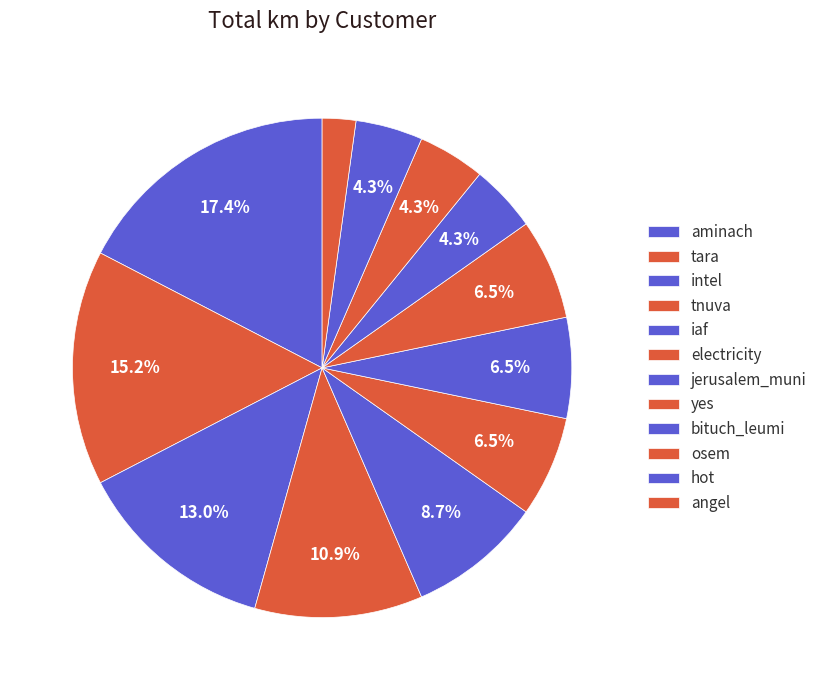

The bituch_leumi slice represents 4% of the pie. True or false?

True